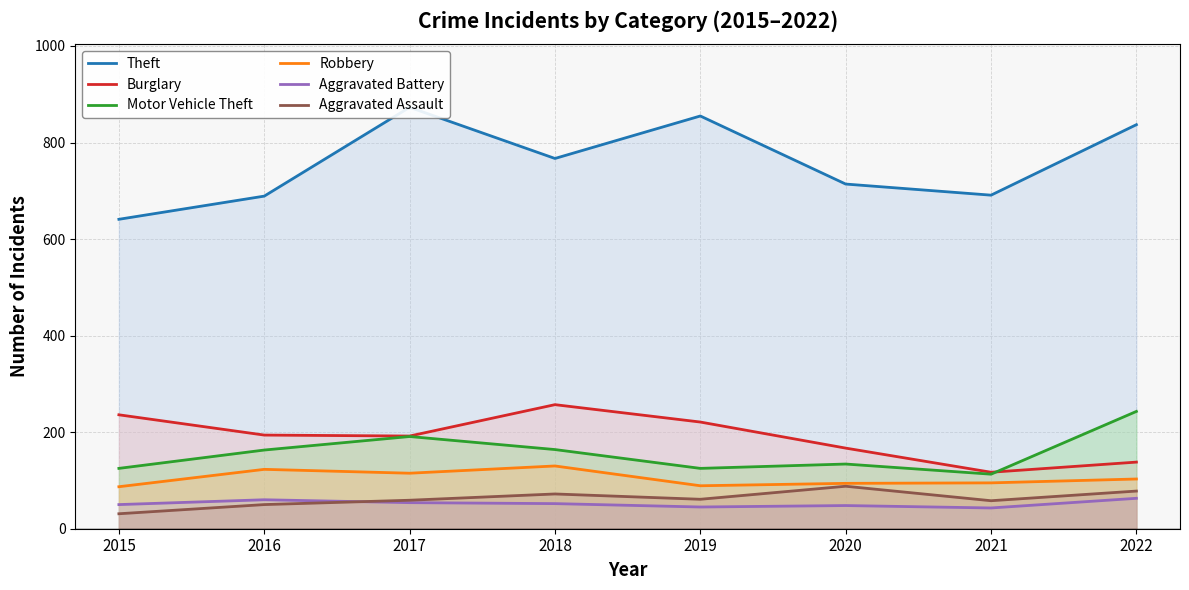

Which series has the largest range (max minus min)?

Theft